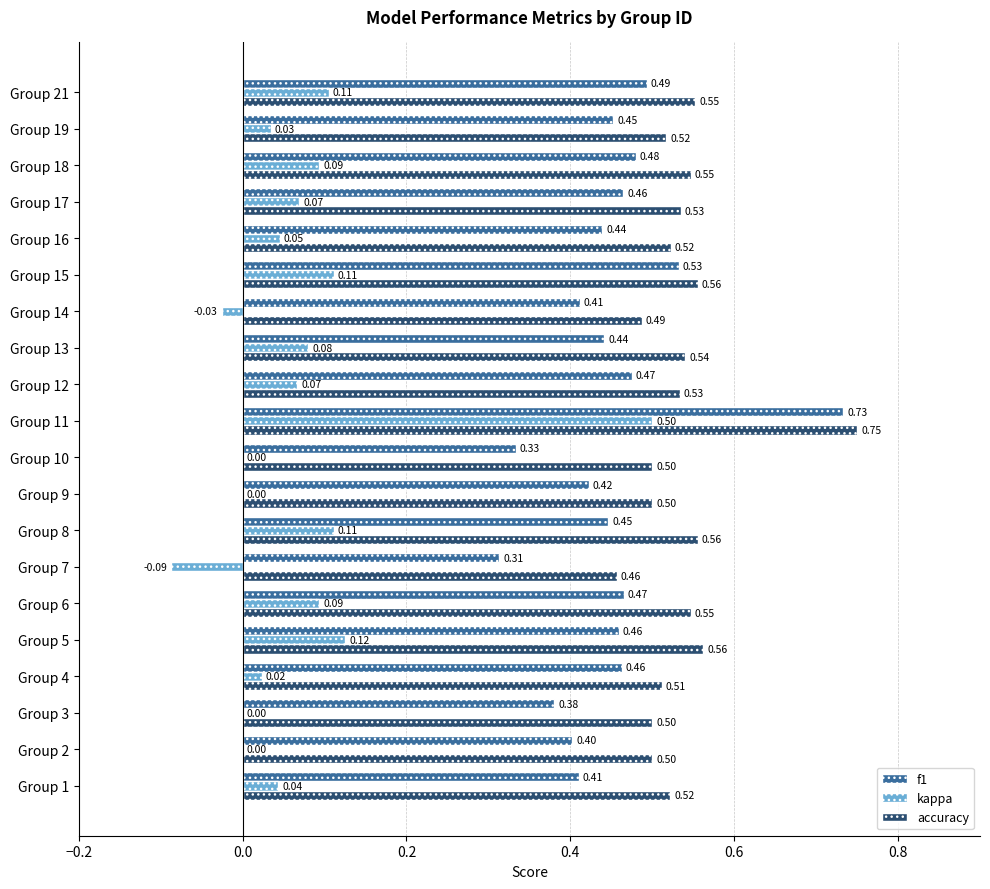

Between Group 1 and Group 6, which series saw the biggest shift?

f1